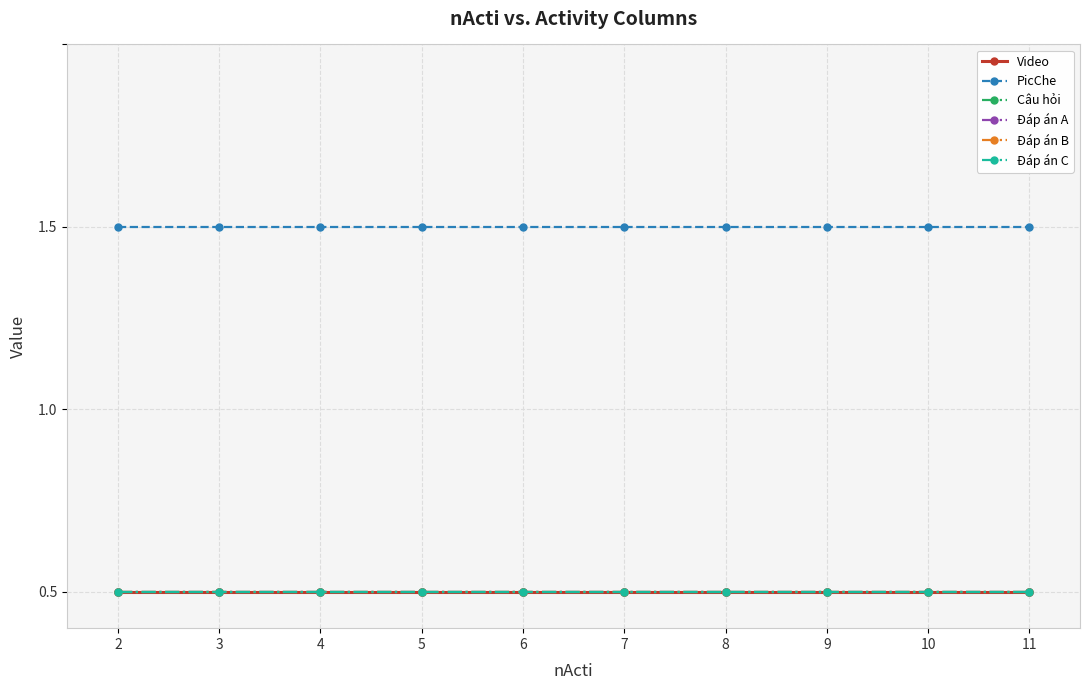

At how many categories does at least one series exceed 0?

10